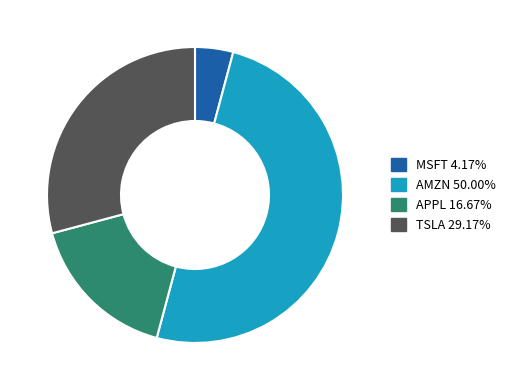

Does MSFT account for over 50% of the chart?

No